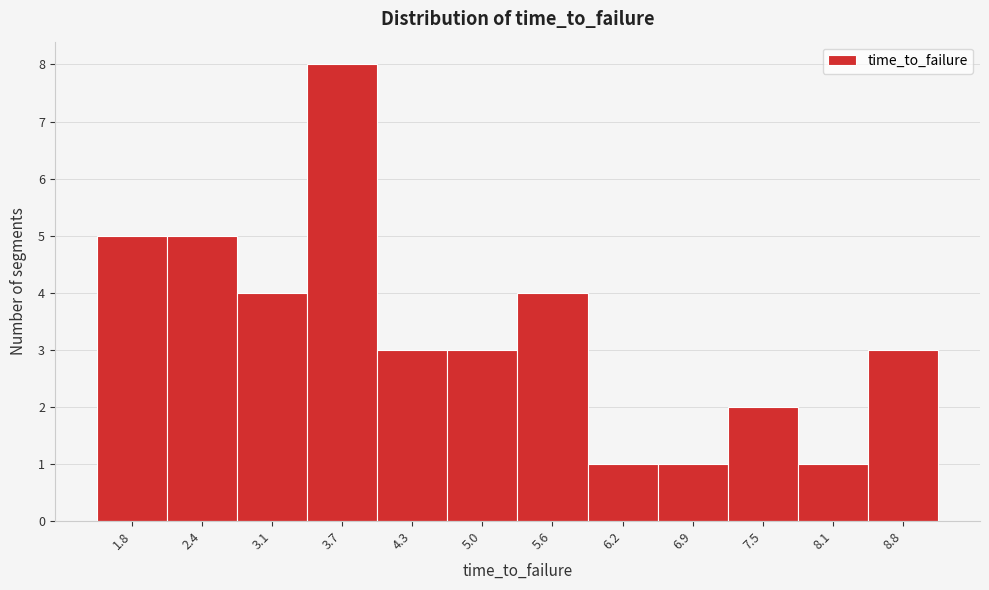

Reading left to right, what are all the values shown in this chart?

5	5	4	8	3	3	4	1	1	2	1	3